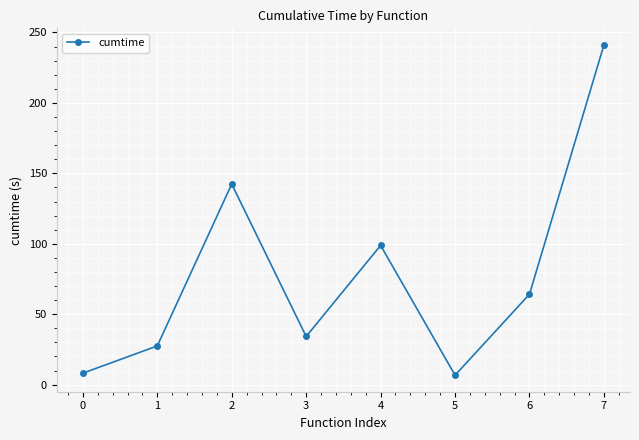

Reading left to right, list all the values displayed in this chart.

8.1	27.5	142.4	34.2	98.8	6.7	64.2	241.2